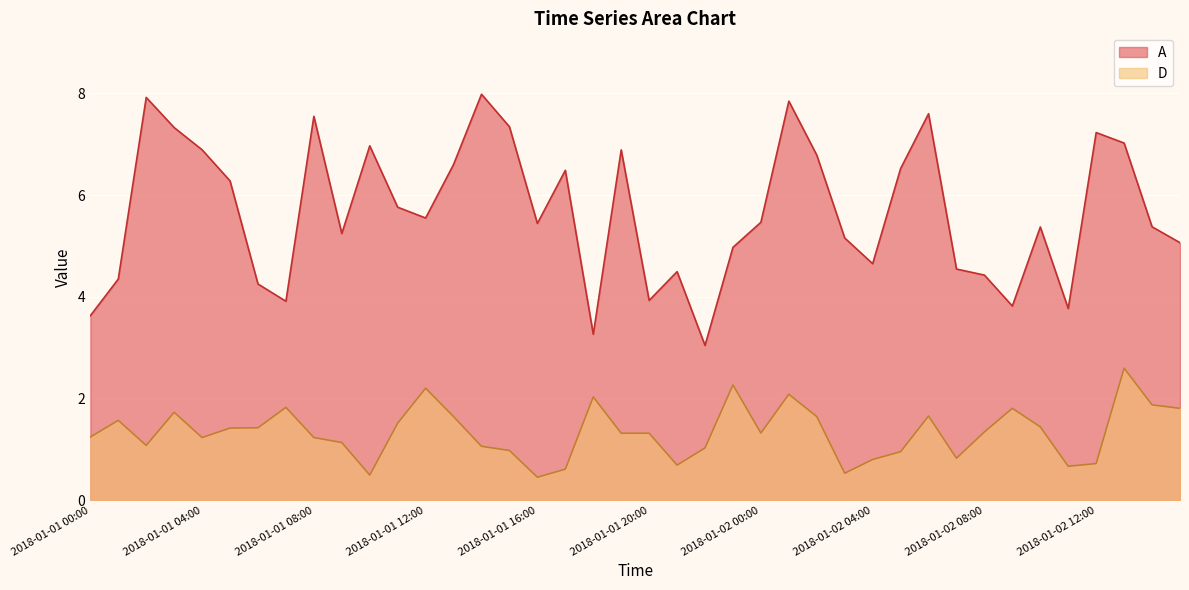

List the series in order of their peak value, highest first.

A, D